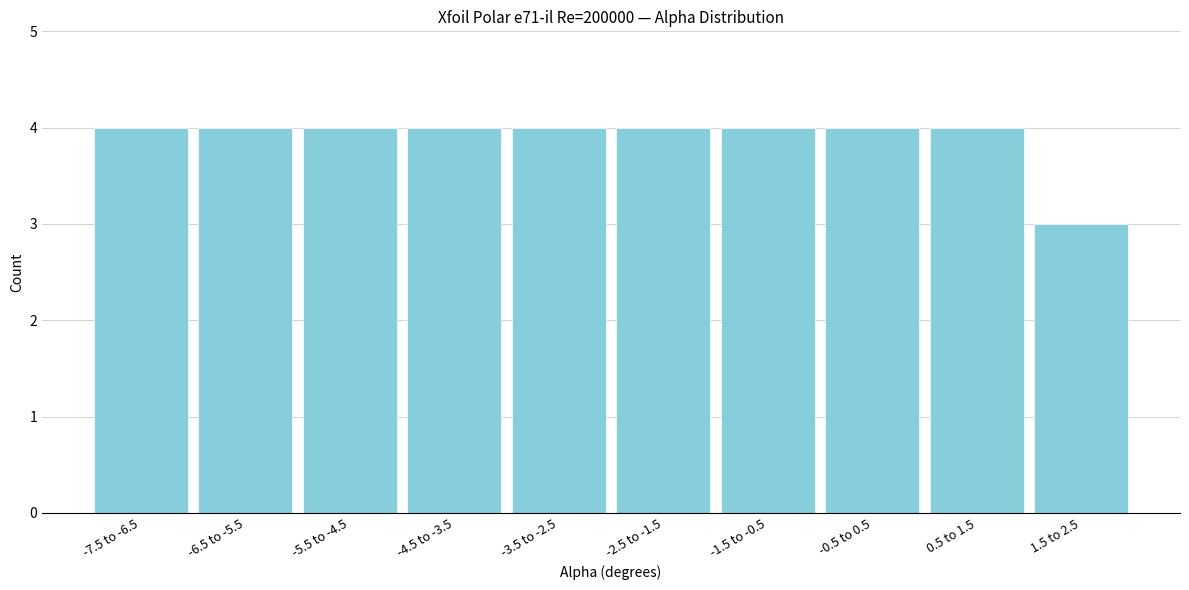

Reading left to right, transcribe all the data shown in this chart.

4	4	4	4	4	4	4	4	4	3